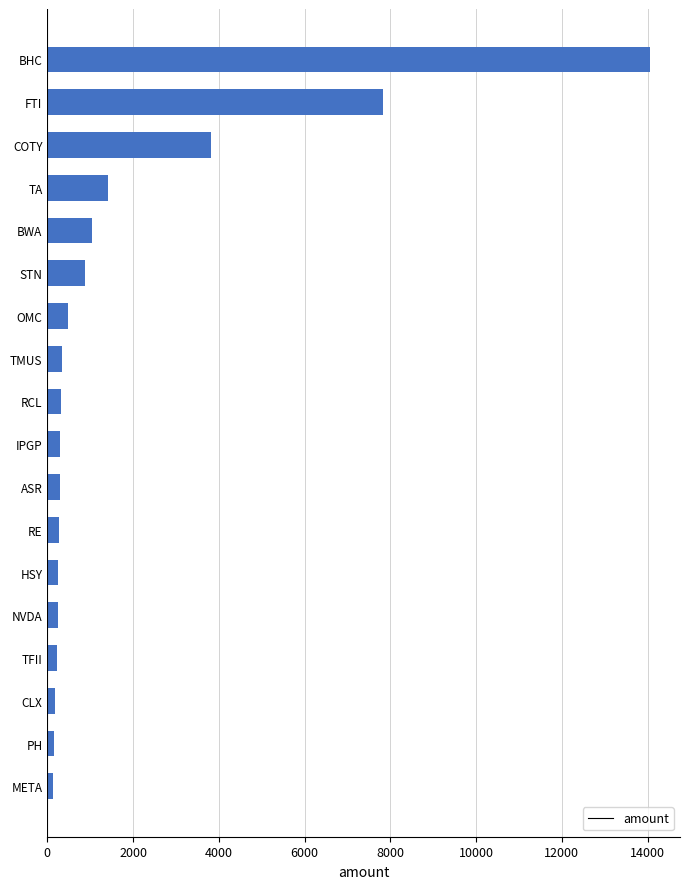

True or false: the data shows 7835 at FTI.

True